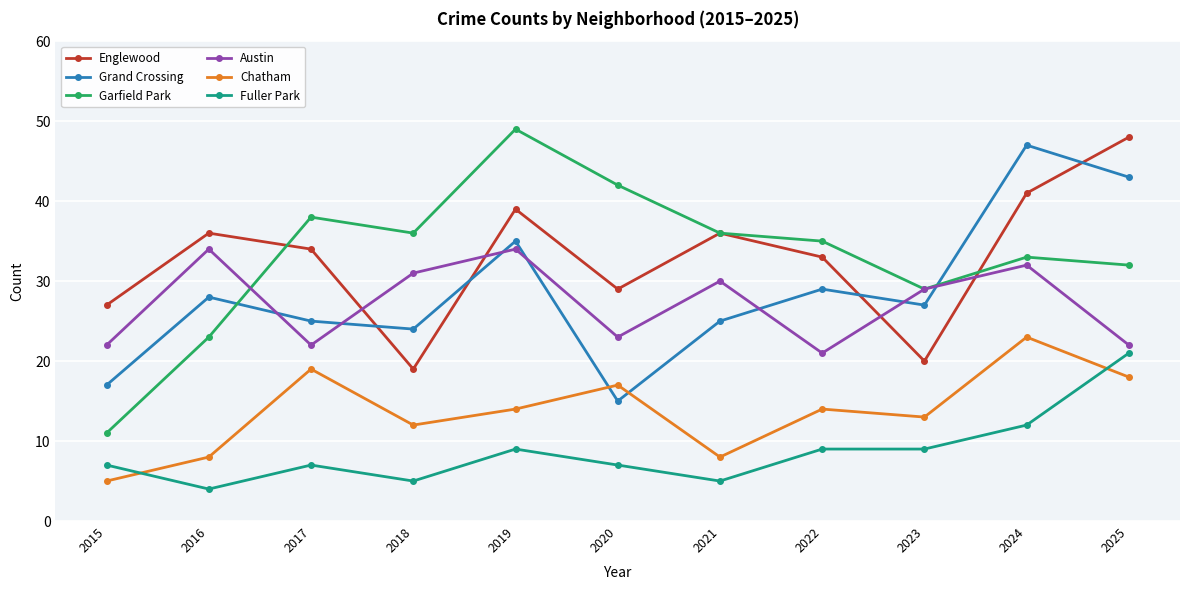

What is the value of the Englewood point at the 4th from the left?

19